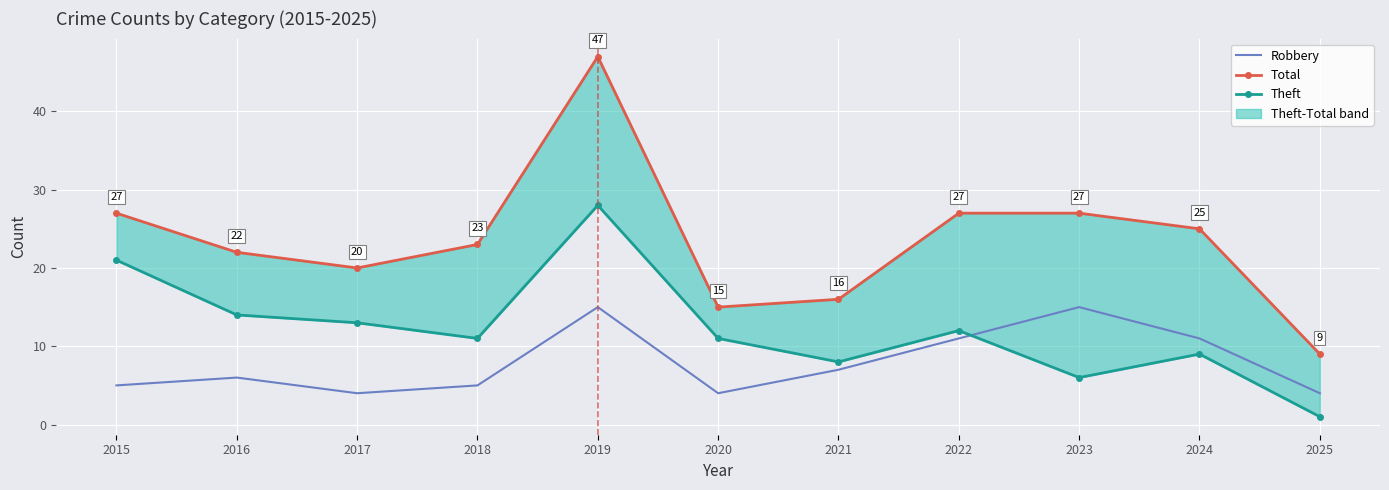

How many data points does each series have?

11